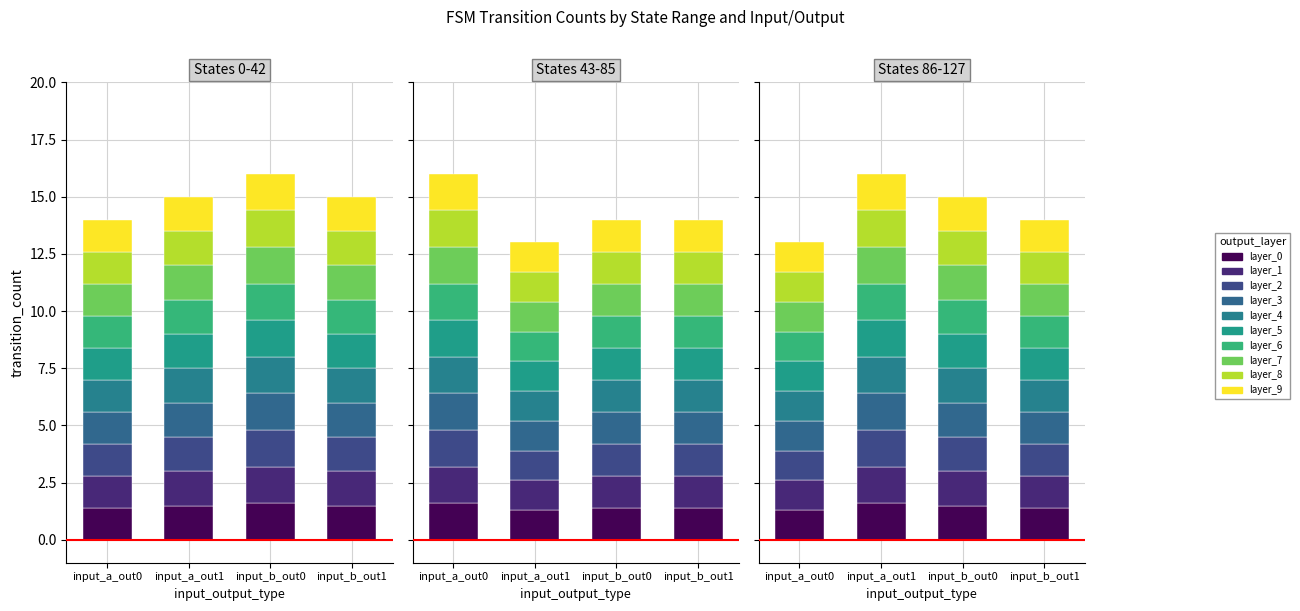

How many bars are there in total?

12